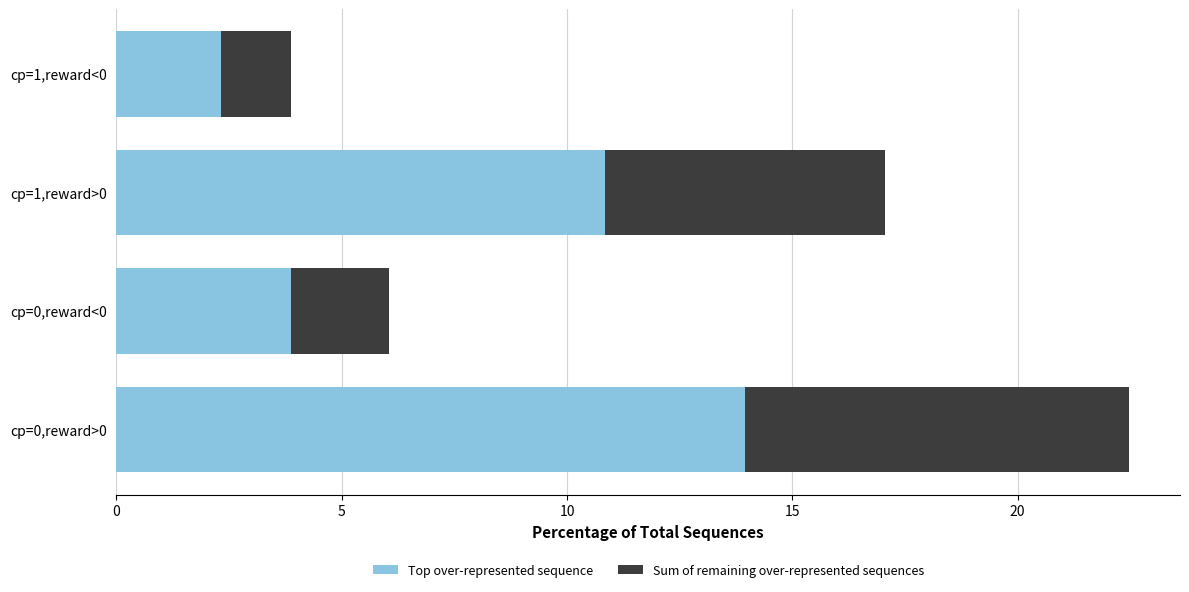

List the labels in order of Top over-represented sequence value, largest first.

cp=0,reward>0, cp=1,reward>0, cp=0,reward<0, cp=1,reward<0